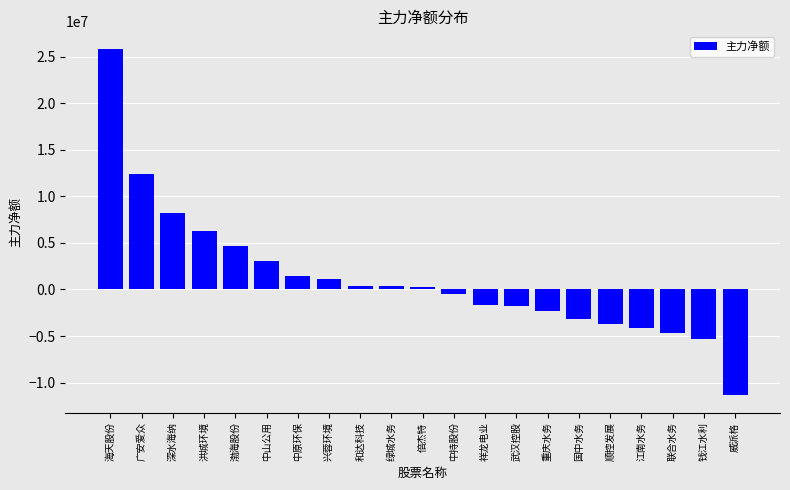

What is the greatest value displayed?

25851556